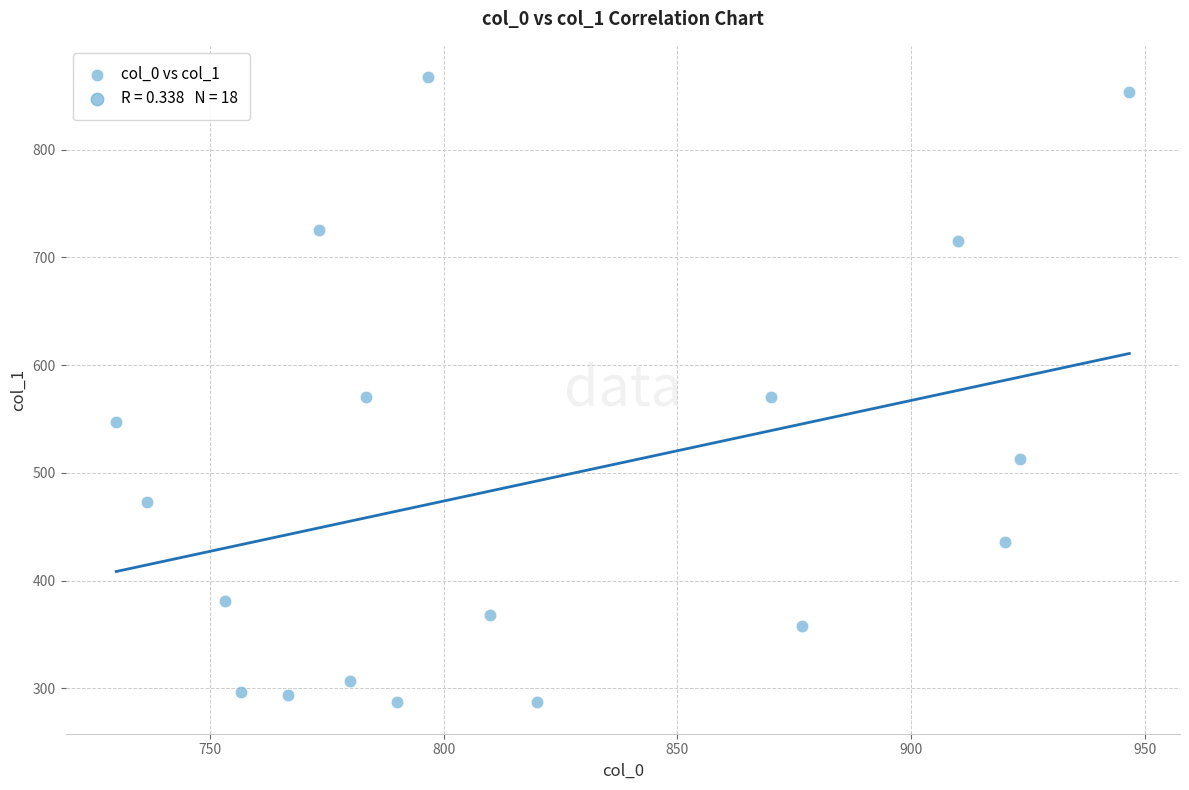

What is the range of Y values (max minus min)?

580.5